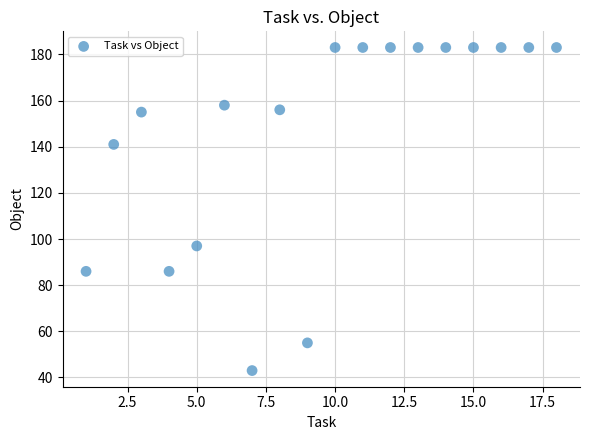

What is the range of X values (max minus min)?

17